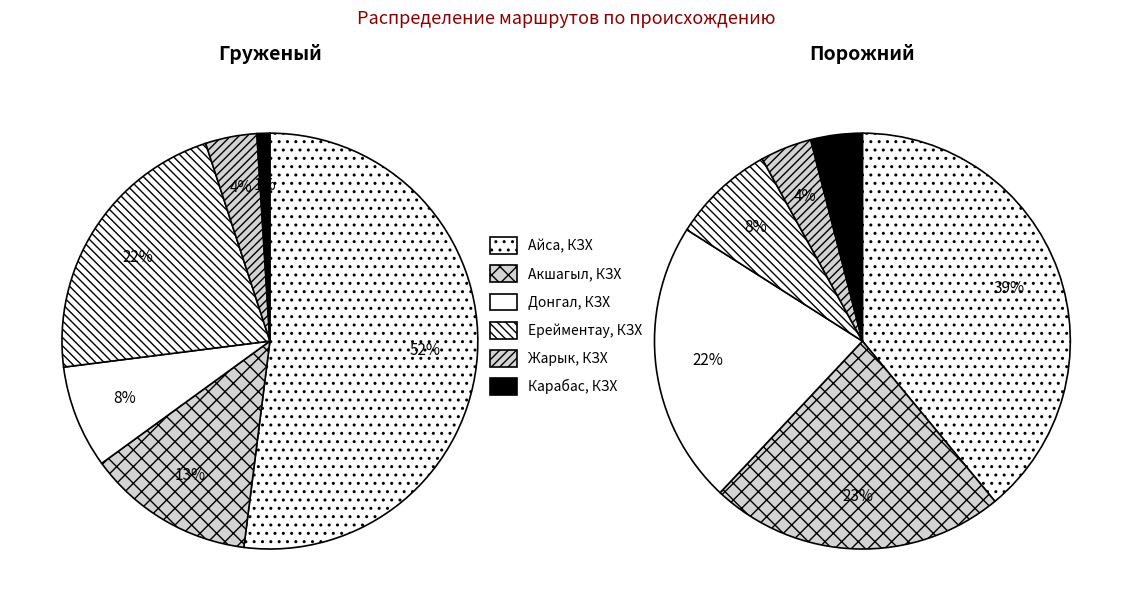

The Жарык, КЗХ slice represents 14% of the pie. True or false?

False